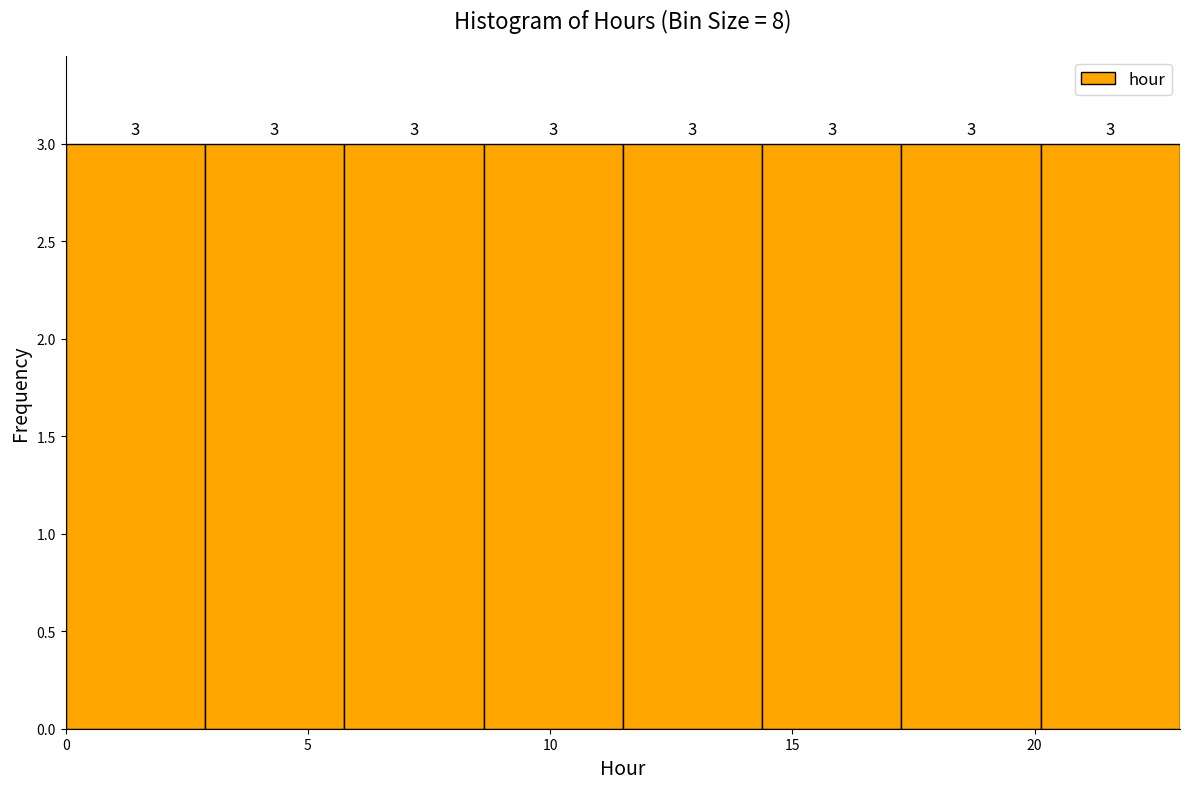

Reading left to right, list every bar in this chart as the range it spans on the x-axis followed by its height. The bar edges are not printed on the chart, so give them approximately, as read against the axis.

0.0 to 3.0: 3
3.0 to 6.0: 3
6.0 to 8.5: 3
8.5 to 11.5: 3
11.5 to 14.5: 3
14.5 to 17.5: 3
17.5 to 20.0: 3
20.0 to 23.0: 3